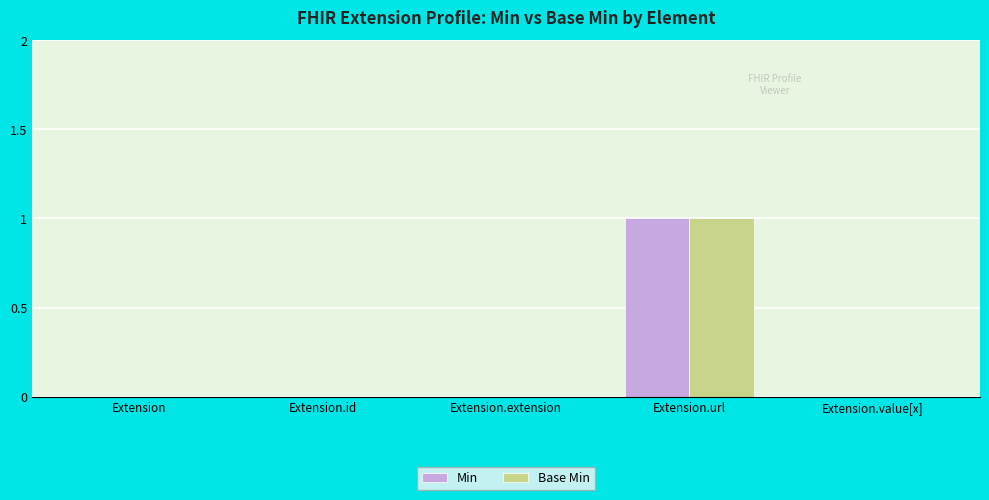

Which category has the highest value in the Min series?

Extension.url